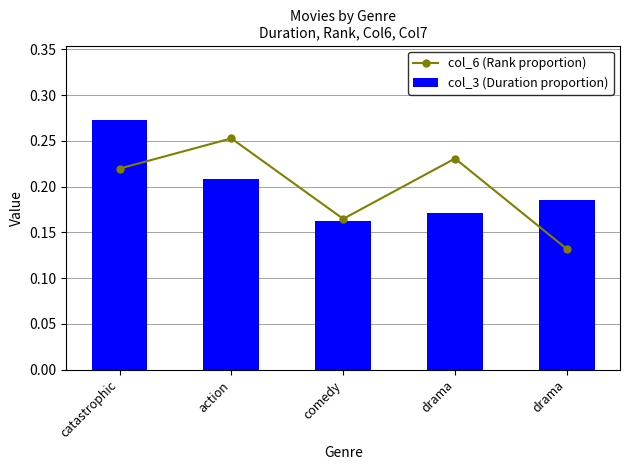

Between action and comedy, which series saw the biggest shift?

col_6 (Rank proportion)